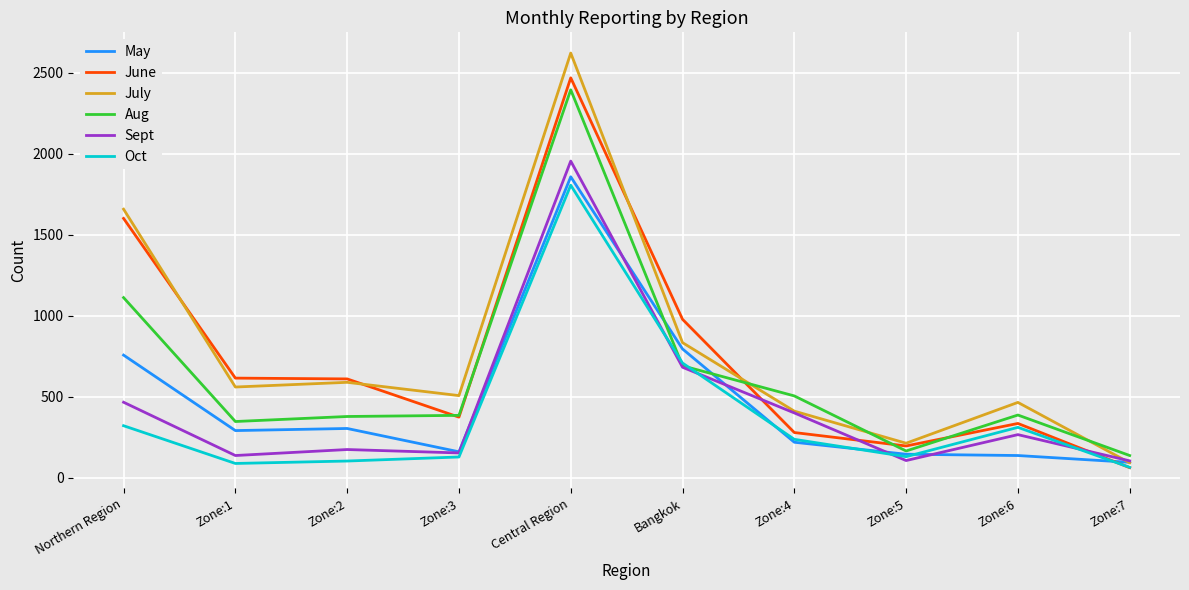

Which series ends up on top after the final intersection of May and Oct?

May